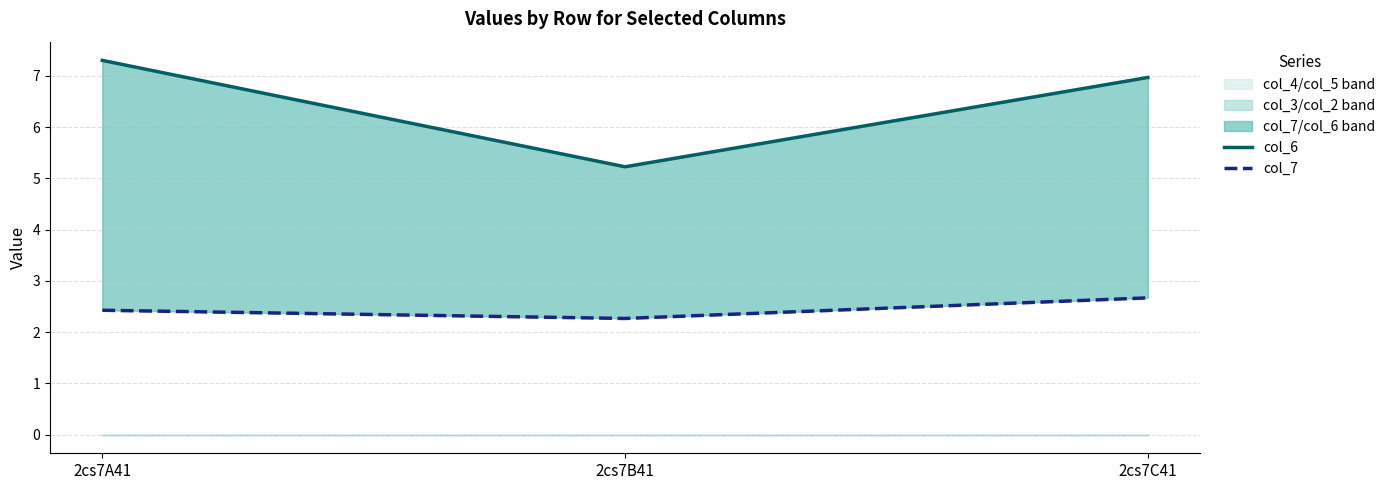

The value of col_6 at 2cs7A41 is 7.3. True or false?

True